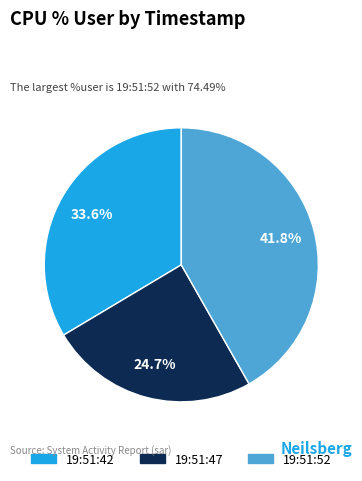

True or false: 19:51:52 accounts for 49% of the total.

False